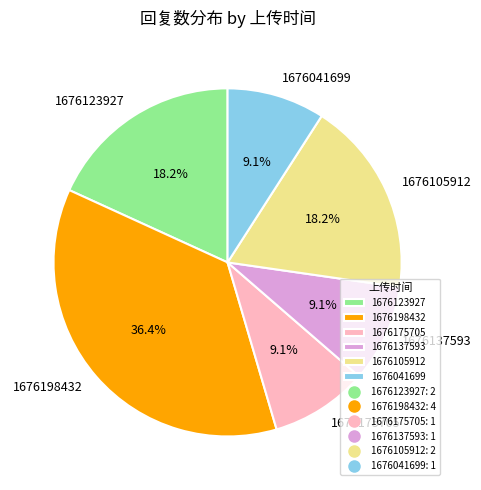

To the nearest percent, what portion does 1676041699 represent?

9%